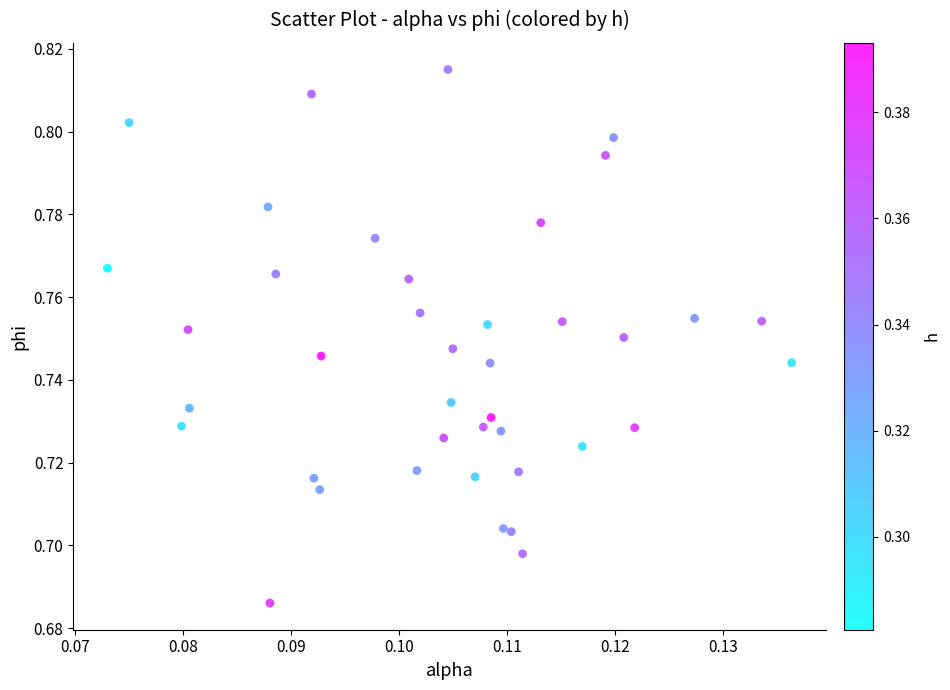

How many points are shown in the scatter plot?

40